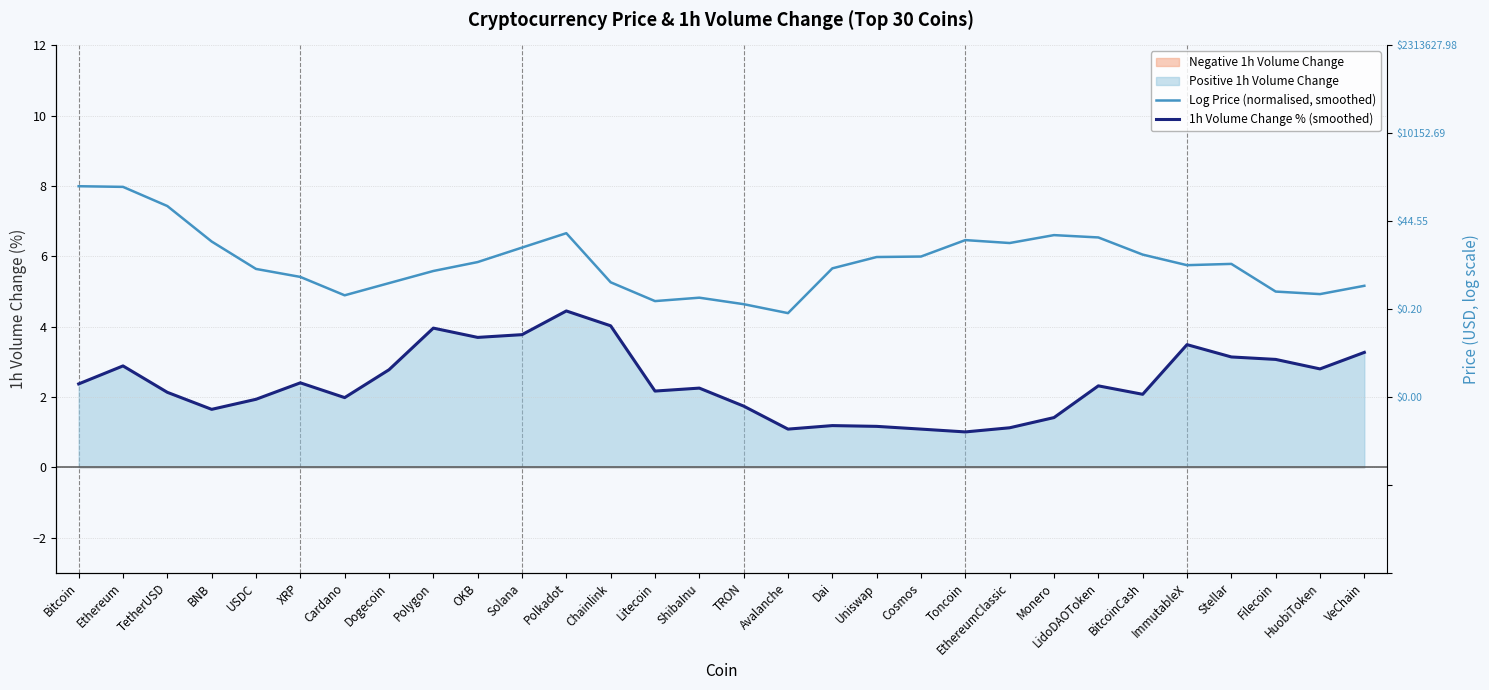

How many values in the 1h Volume Change % (smoothed) series are below 2?

11